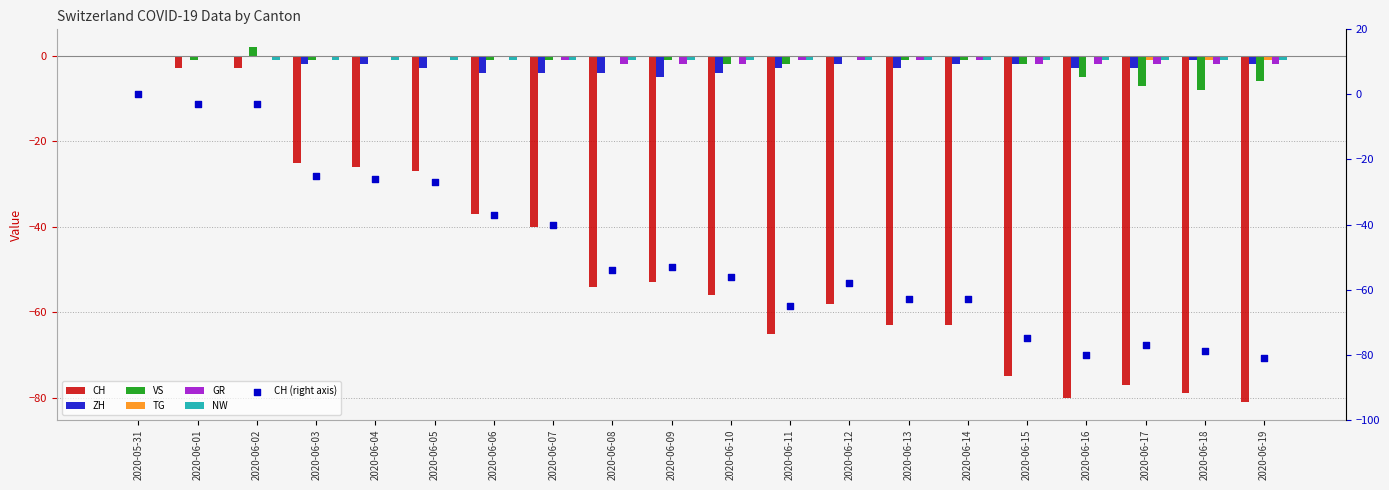

Which series has the widest spread of Y values?

CH